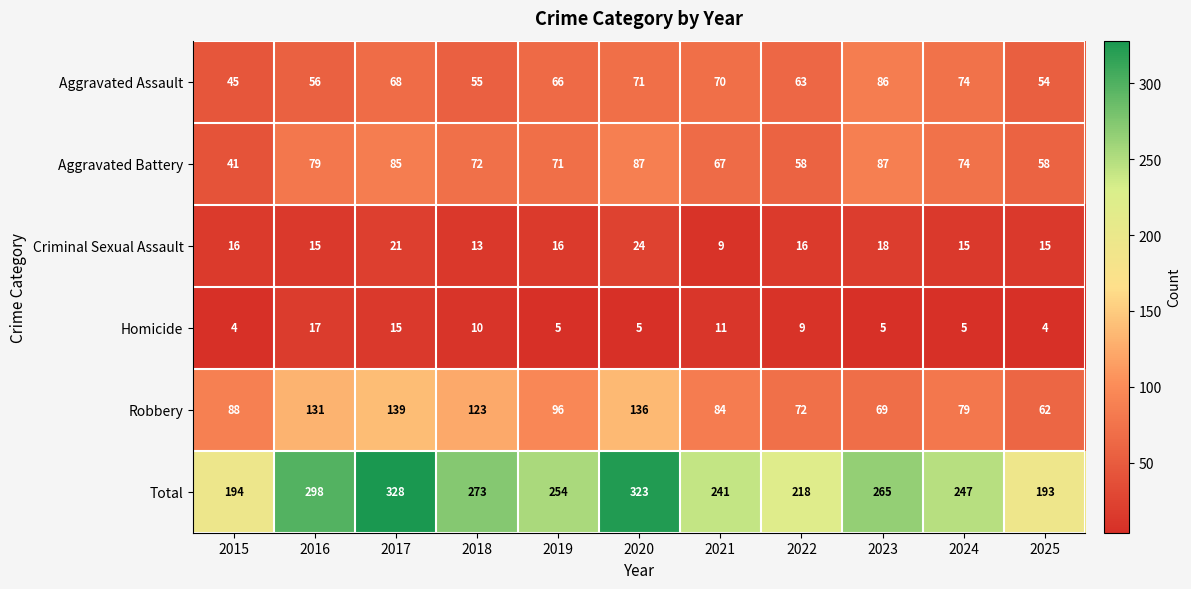

What is the sum of all Aggravated Battery values?

779